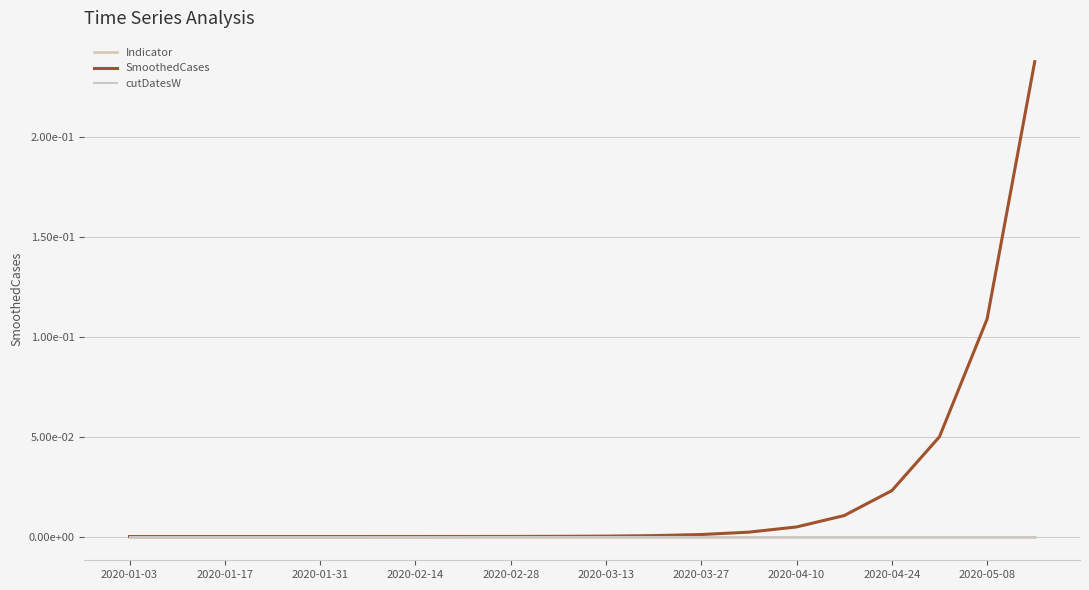

Does the chart have visible grid lines?

Yes